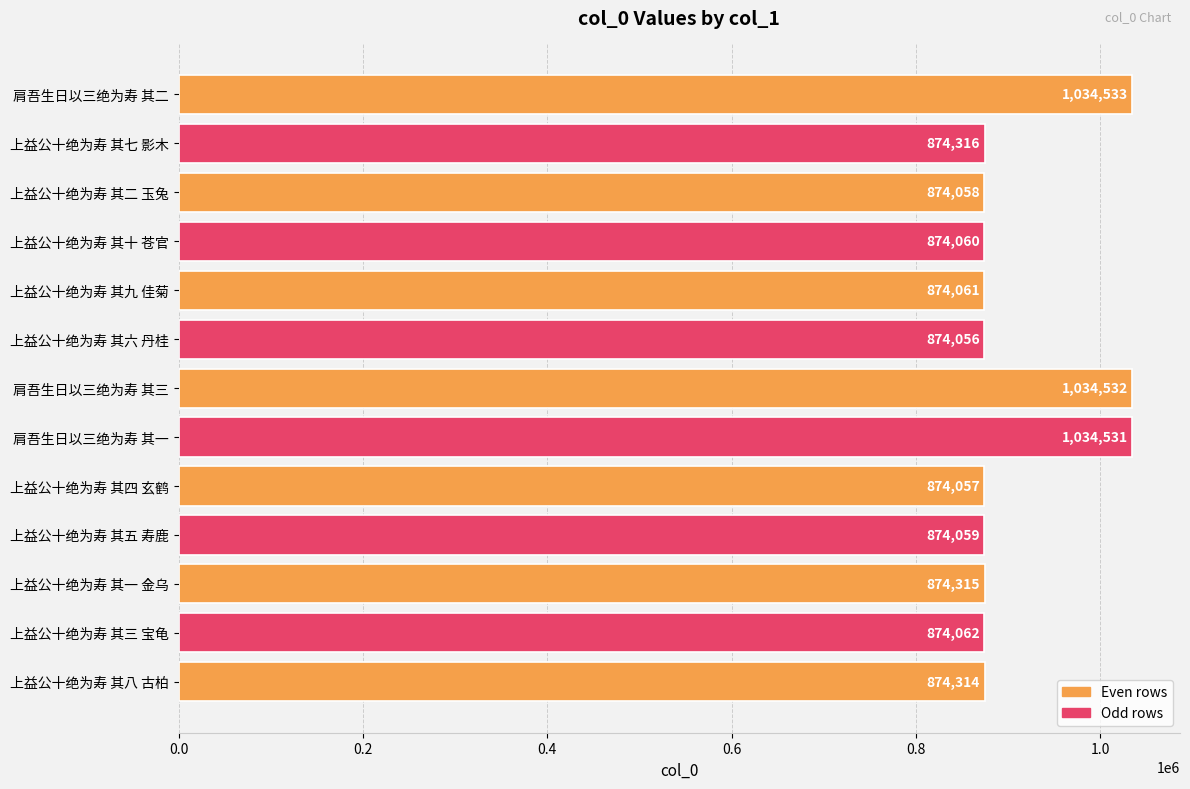

How many distinct data groups are displayed?

1